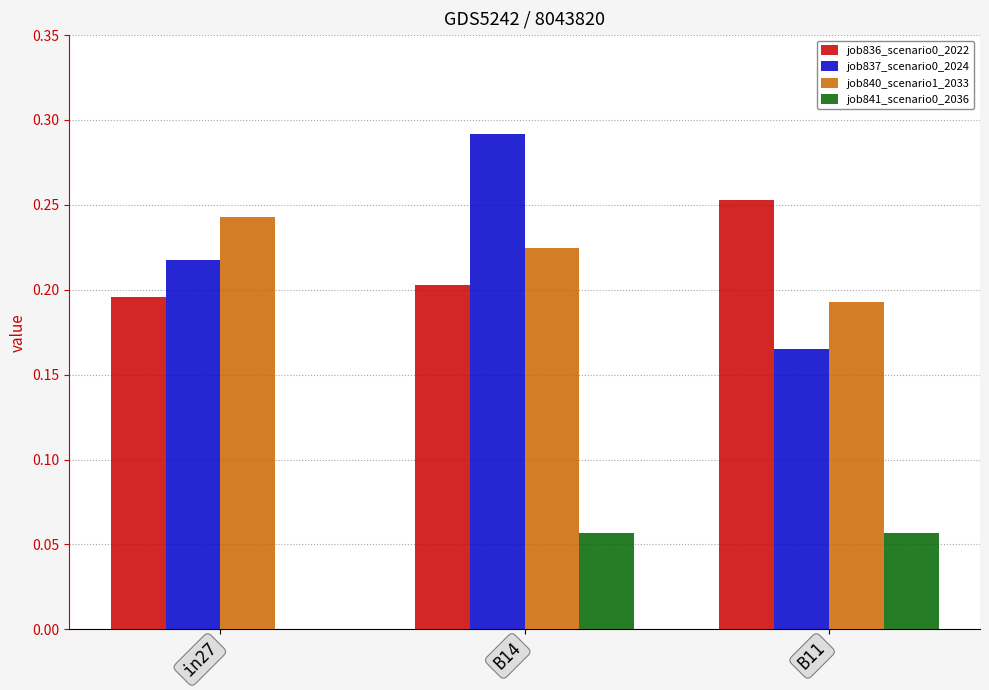

At which label is job840_scenario1_2033 closest to 0?

B11